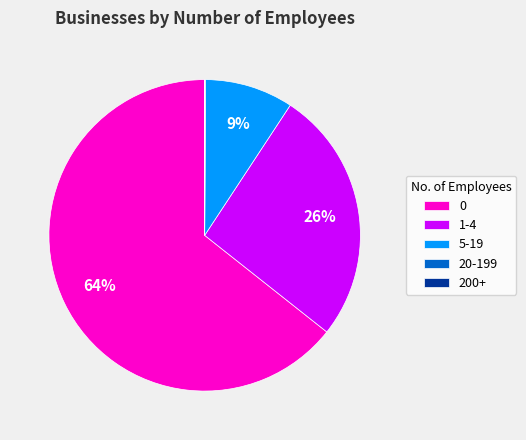

To the nearest percent, what is the difference between the 5-19 and 1-4 slice percentages?

17%